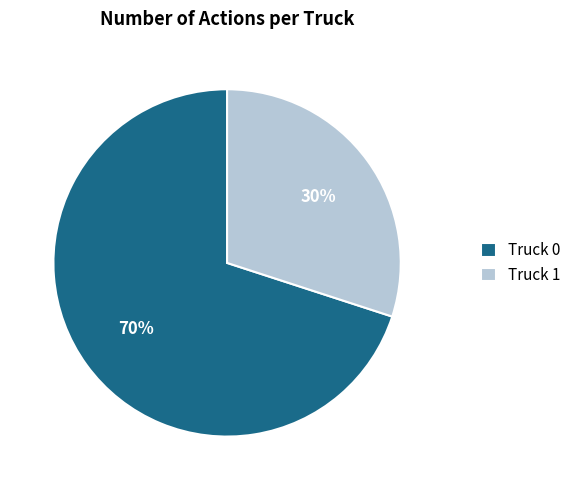

To the nearest percent, what is the combined percentage of Truck 0 and Truck 1?

100%